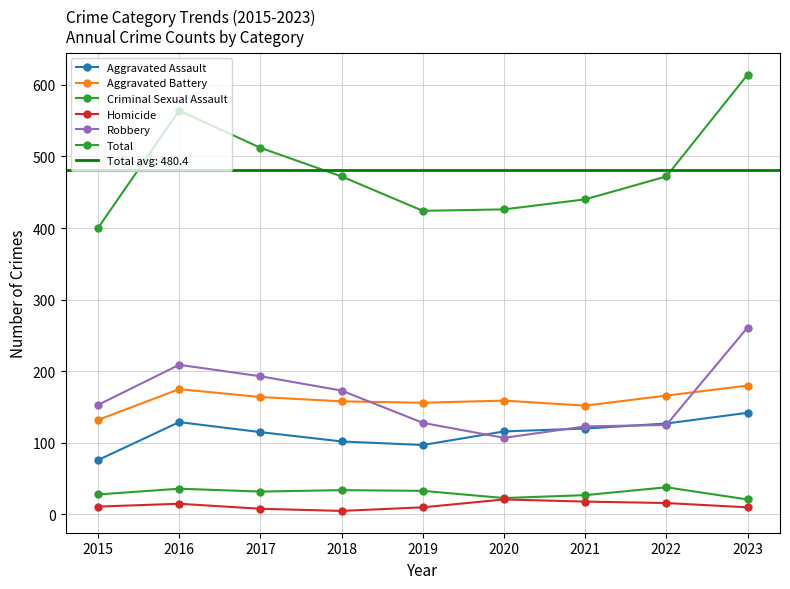

Is the value of Total at 2016 greater than the value of Criminal Sexual Assault at 2021?

Yes